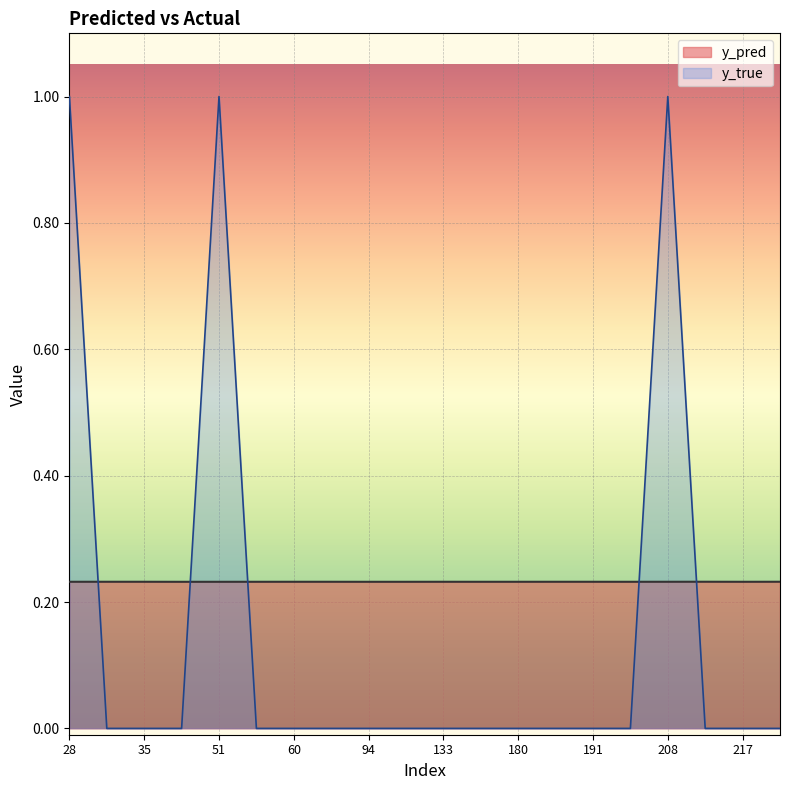

At which category is the sum across all series the highest?

208